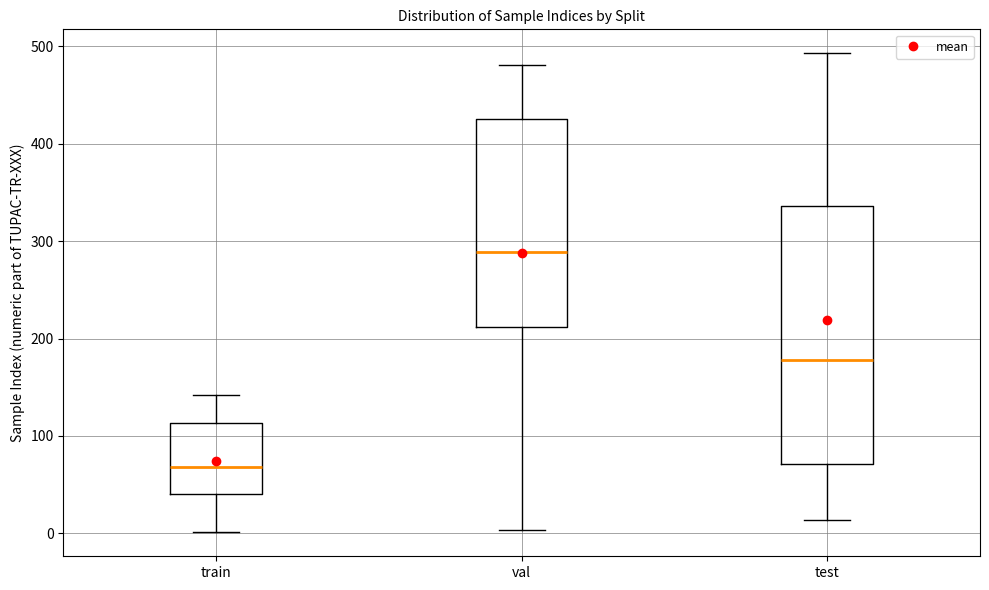

Reading left to right, read every box against the y-axis: the position of its median line, the range the box covers, and the ends of its whiskers. The values are not printed on the chart, so give them approximately, as read against the axis.

train: median 70, box 40 to 110, whiskers 0 to 140
val: median 290, box 210 to 430, whiskers 0 to 480
test: median 180, box 70 to 340, whiskers 10 to 490